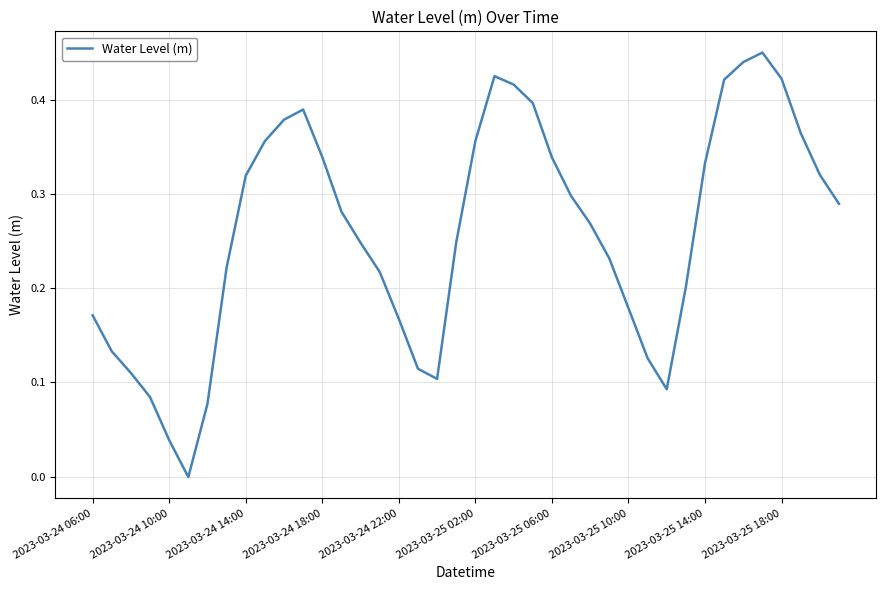

What is the difference between the maximum and minimum values?

0.5